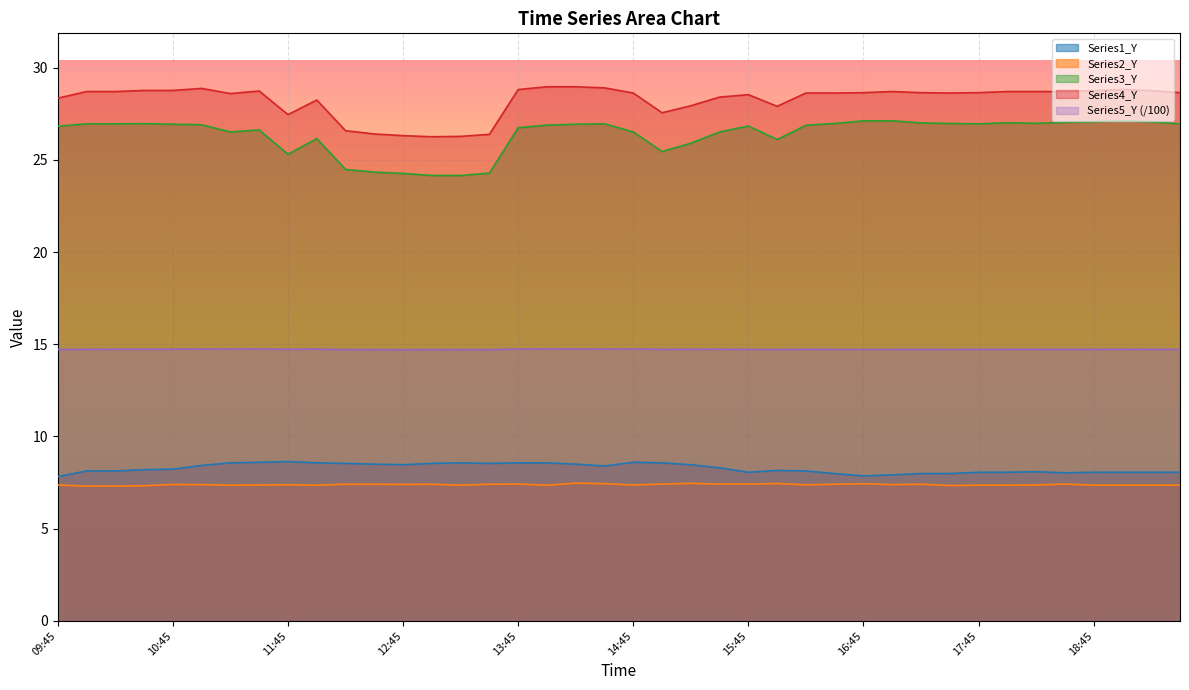

Which category has the highest value across all series?

14:00